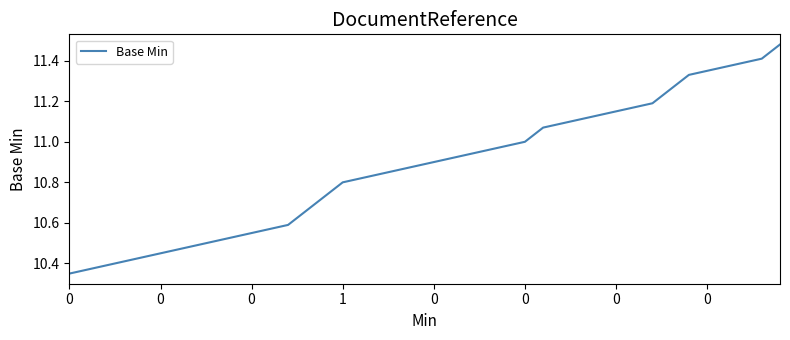

What is the difference between the maximum and minimum values?

1.1